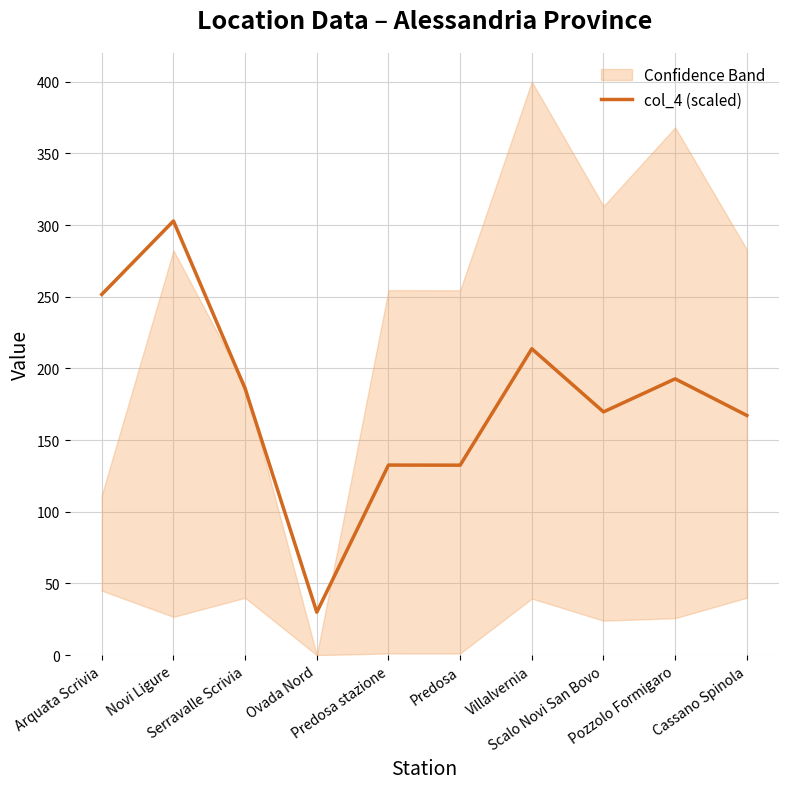

What is the change in value from Novi Ligure to Ovada Nord?

-272.8